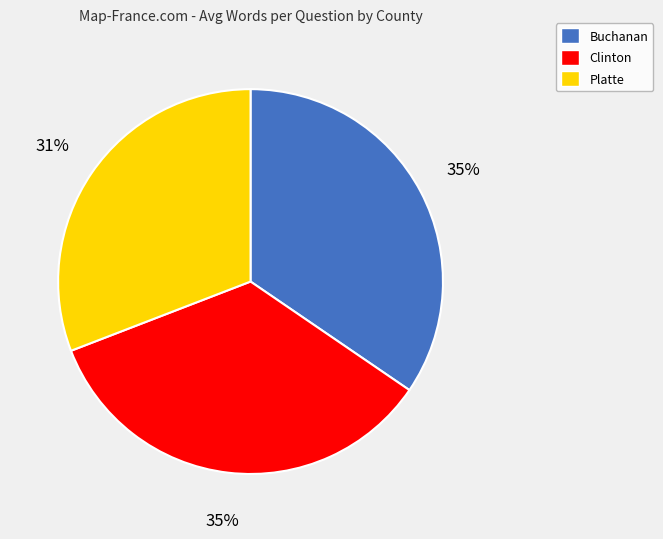

The Clinton slice represents 22% of the pie. True or false?

False